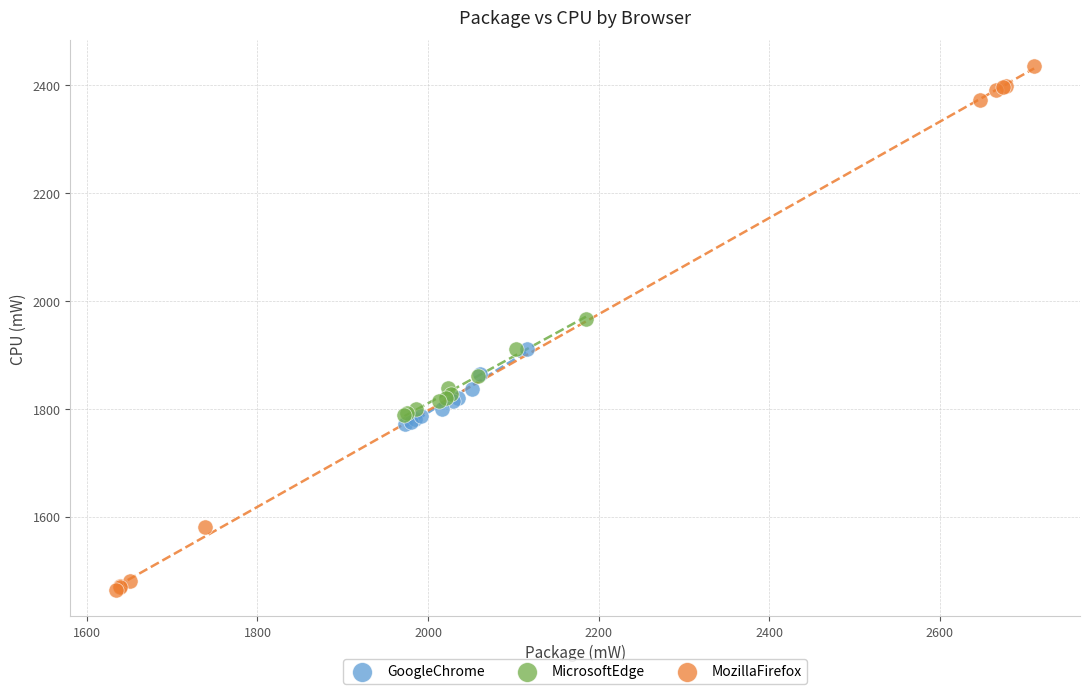

Which series has the largest Y range (max minus min)?

MozillaFirefox